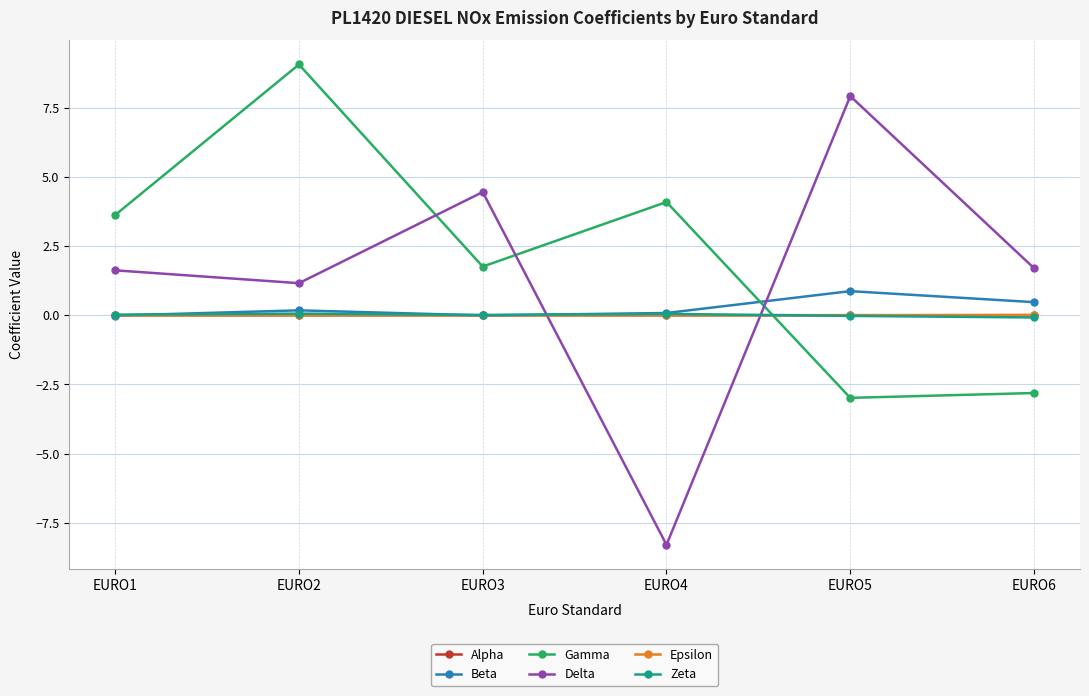

At which category is the sum across all series the highest?

EURO2